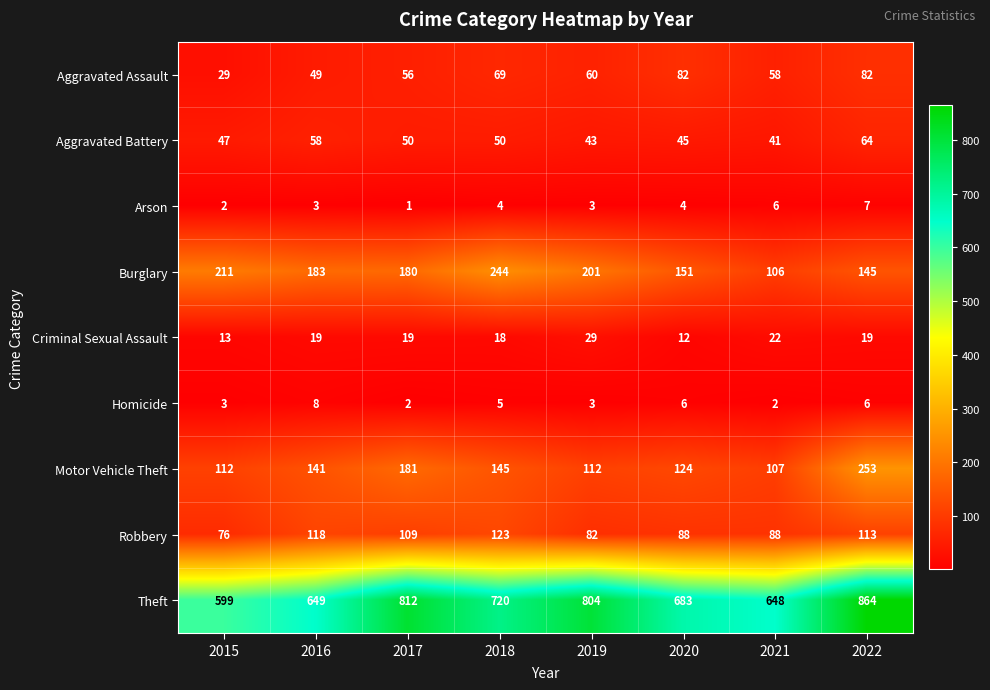

How many categories are shown in the chart?

8